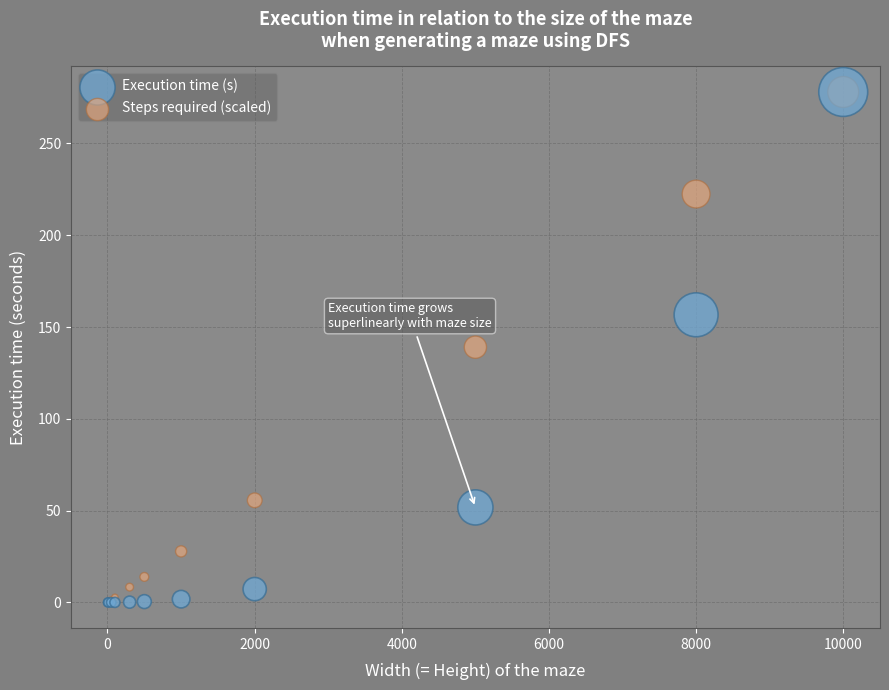

Which series has the widest spread of Y values?

Execution time (s)